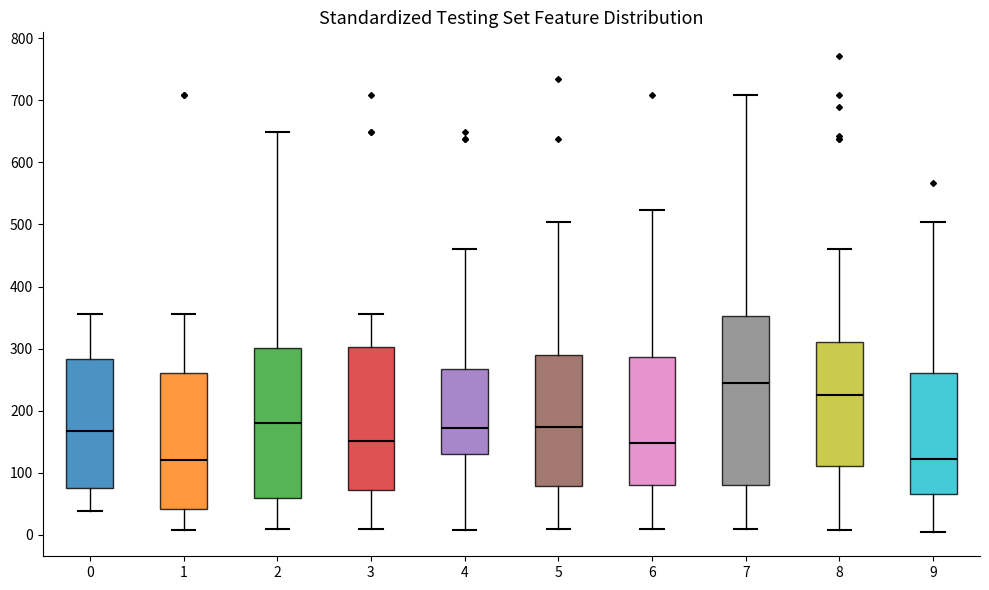

Which box is the tallest, from its lower edge to its upper edge?

7